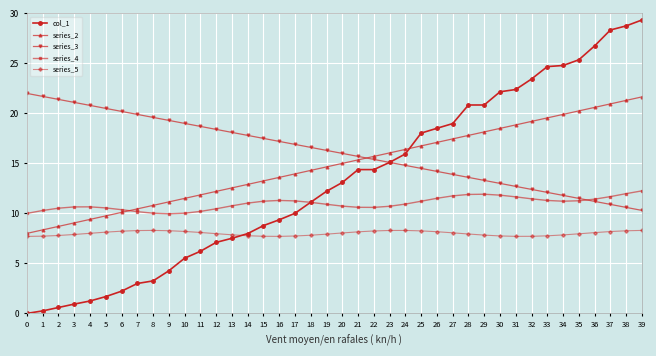

Count the number of data series in this chart.

5